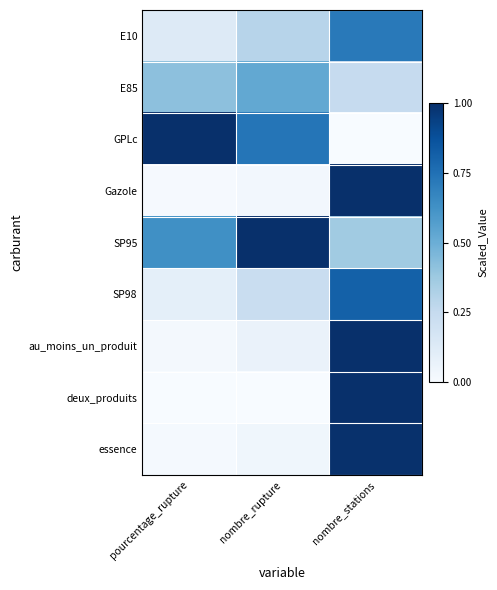

Rank the series by their maximum value, from highest to lowest.

GPLc, SP95, au_moins_un_produit, deux_produits, Gazole, essence, SP98, E10, E85